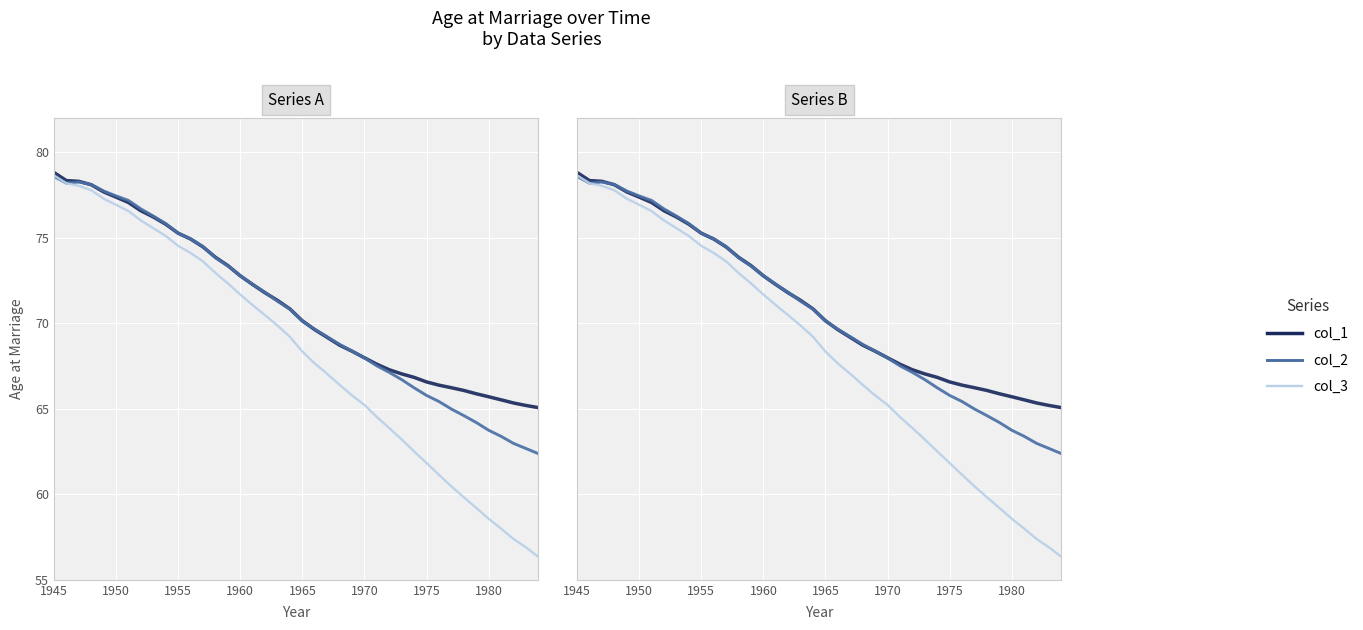

Reading left to right, what are all the values shown in this chart?

col_1: 78.8	78.3	78.3	78.1	77.7	77.4	77.0	76.6	76.2	75.8	75.3	74.9	74.5	73.8	73.4	72.8	72.3	71.8	71.3	70.8	70.1	69.6	69.2	68.7	68.4	68.0	67.6	67.3	67.0	66.8	66.6	66.4	66.2	66.1	65.9	65.7	65.5	65.3	65.2	65.1
col_2: 78.6	78.2	78.2	78.1	77.7	77.4	77.2	76.7	76.3	75.8	75.3	74.9	74.5	73.8	73.3	72.8	72.3	71.8	71.3	70.8	70.1	69.6	69.2	68.8	68.4	68.0	67.5	67.1	66.7	66.2	65.8	65.4	65.0	64.6	64.2	63.7	63.4	63.0	62.7	62.4
col_3: 78.6	78.2	78.0	77.8	77.3	76.9	76.5	76.0	75.5	75.1	74.5	74.1	73.6	72.9	72.3	71.7	71.1	70.5	69.9	69.2	68.3	67.6	67.0	66.4	65.8	65.2	64.5	63.9	63.2	62.5	61.8	61.1	60.5	59.8	59.2	58.6	58.0	57.4	56.9	56.3